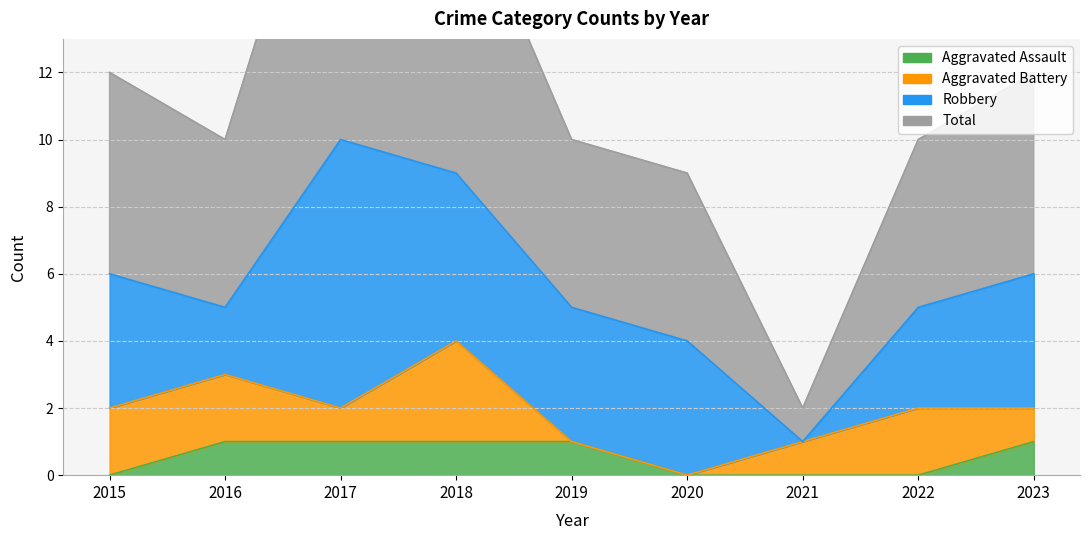

Does the chart display data point markers on the line(s)?

No